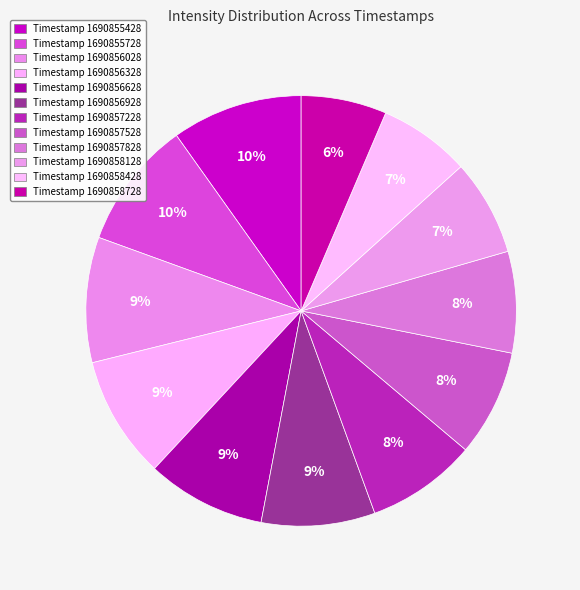

How many segments does this pie chart have?

12